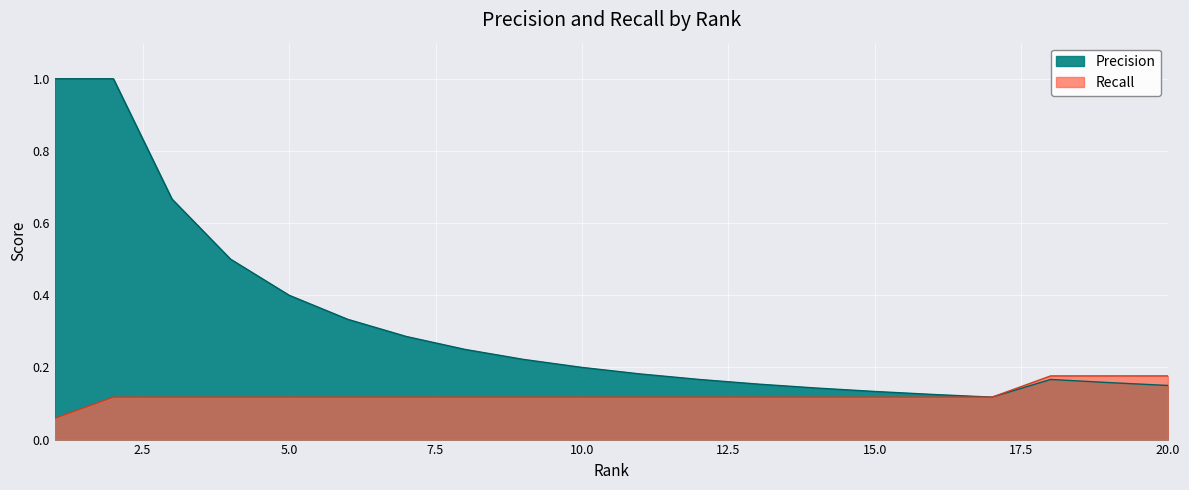

True or false: Precision and Recall cross at least once.

False